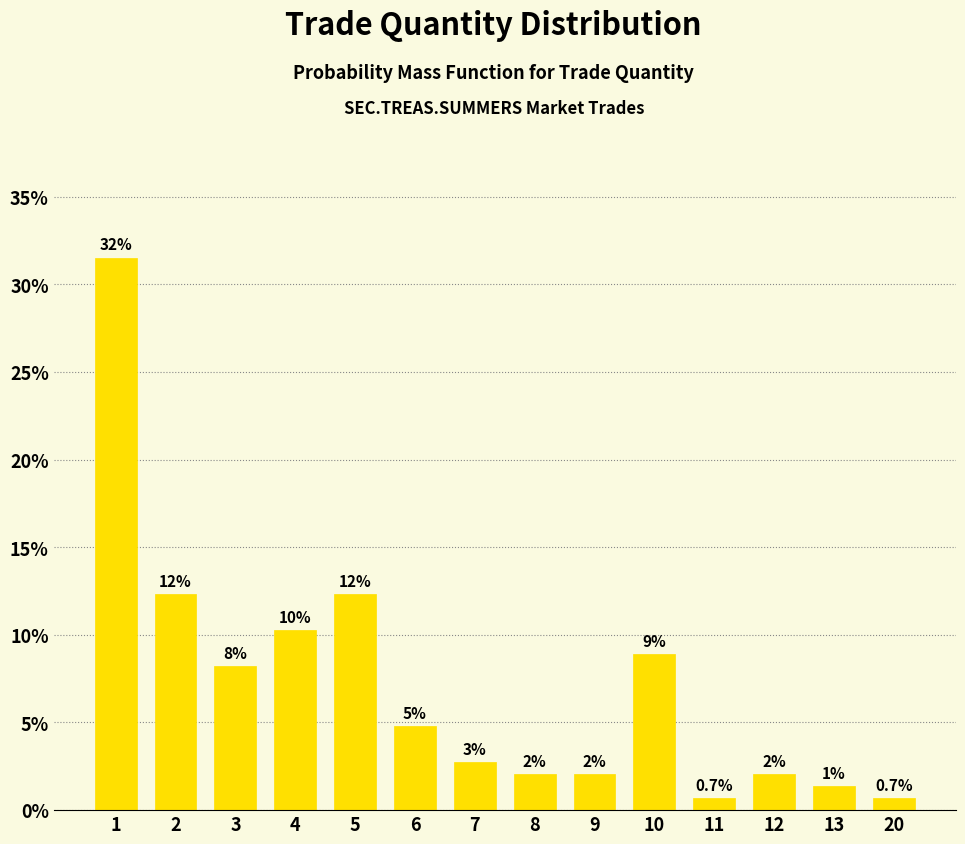

What is the average value?

0.1